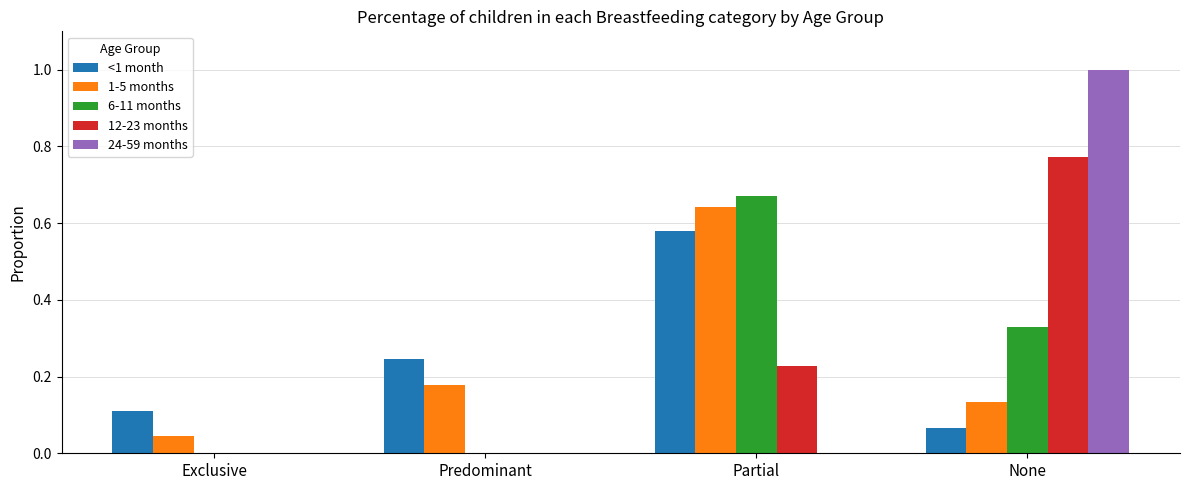

True or false: 1-5 months has a value of 0.3 at Predominant.

False